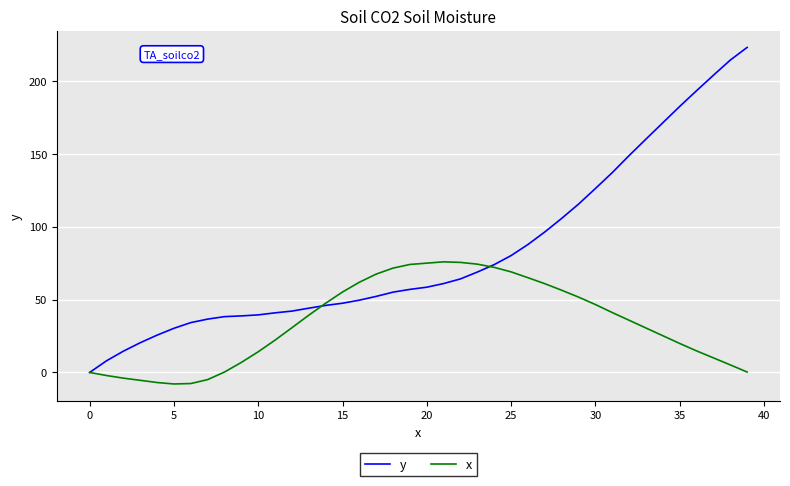

List the series in order of their peak value, highest first.

y, x